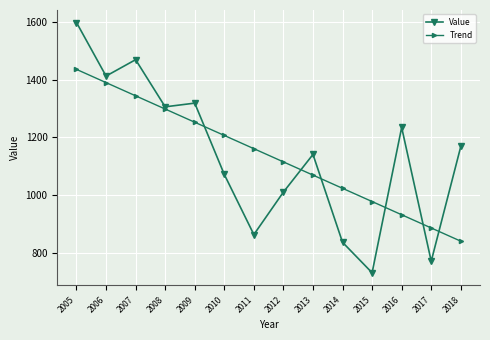

What is the difference between the highest and lowest values at 2012?

104.3